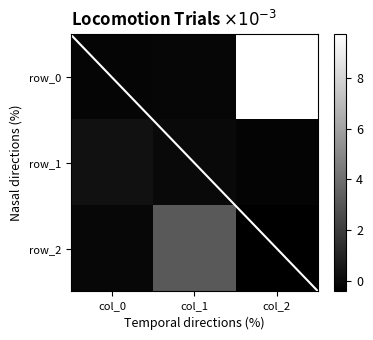

Between col_0 and col_1, which series saw the biggest shift?

row_2